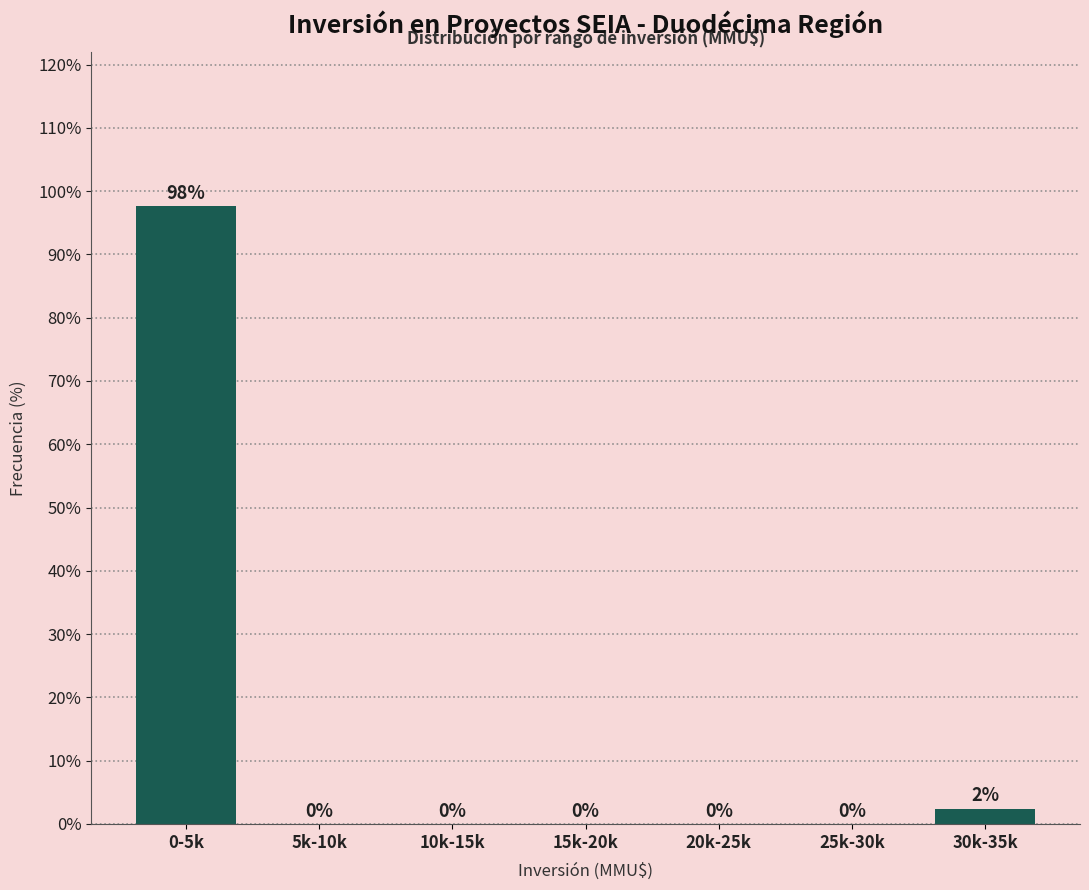

Is it true that the value at 30k-35k is 2.4?

True